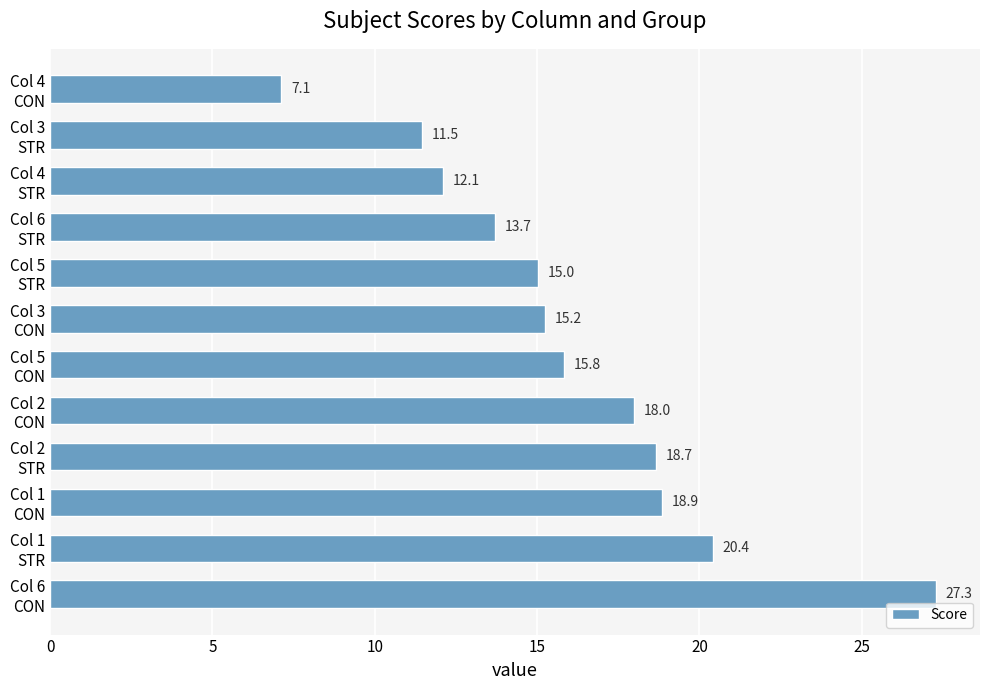

Rank the categories by value from highest to lowest.

Col 6
CON, Col 1
STR, Col 1
CON, Col 2
STR, Col 2
CON, Col 5
CON, Col 3
CON, Col 5
STR, Col 6
STR, Col 4
STR, Col 3
STR, Col 4
CON